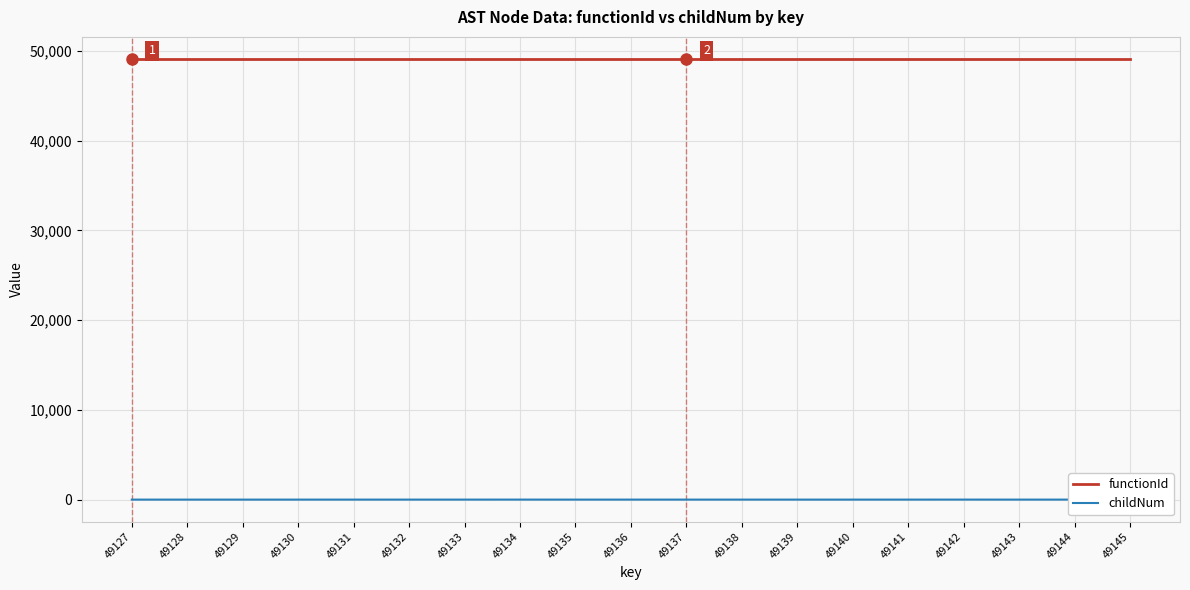

Which series has the largest total across all categories?

functionId